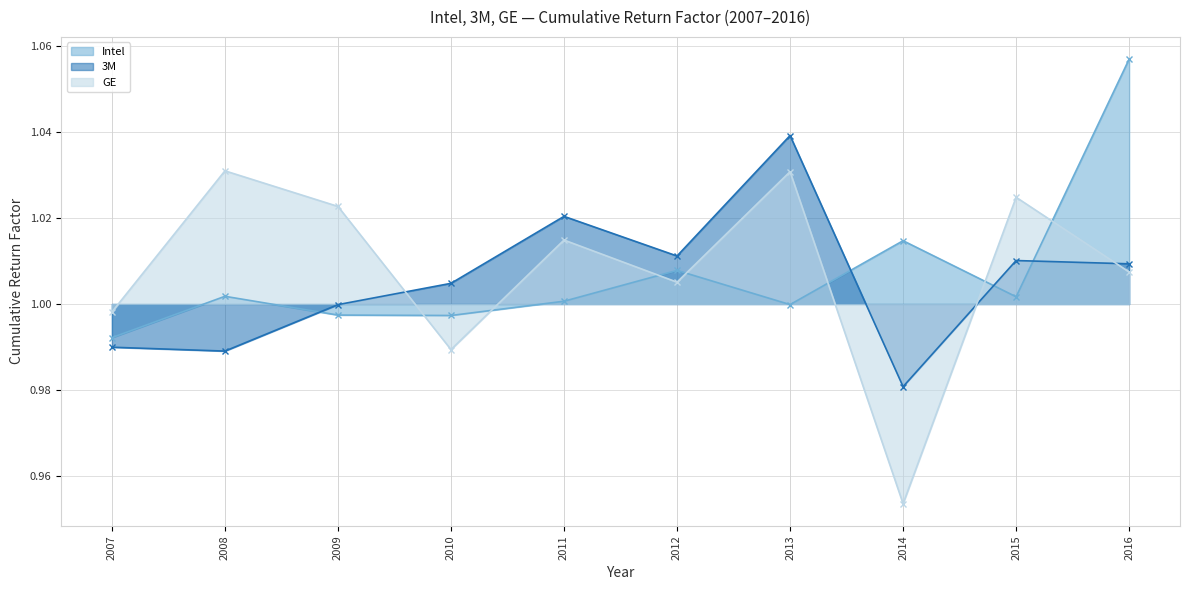

At which category does 3M reach its first local peak?

2011